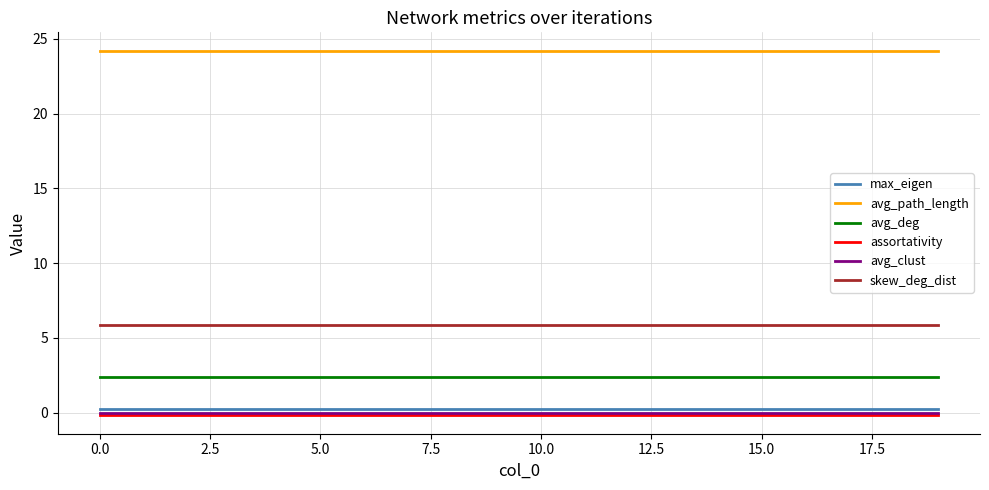

How many lines are shown in the chart?

6